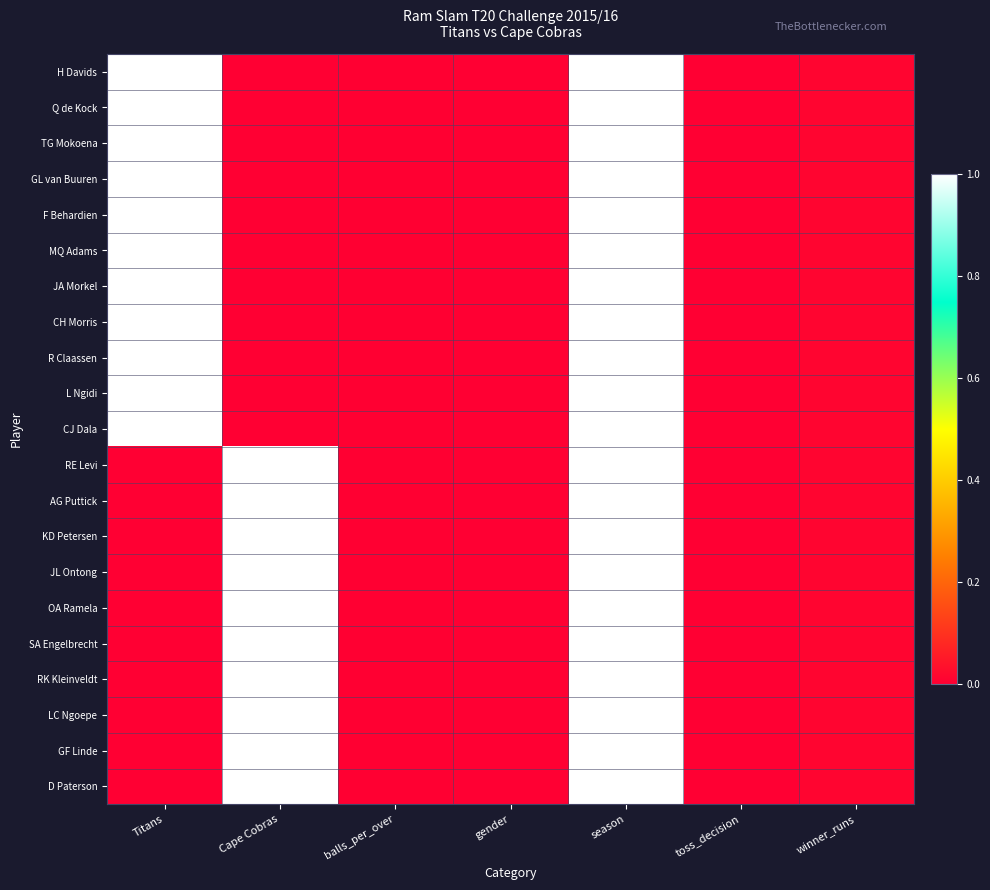

At how many categories does at least one series exceed 0?

5